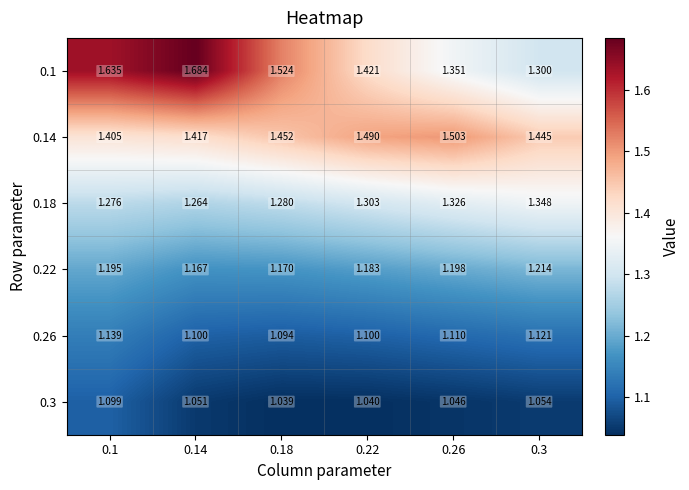

What is the difference between the highest and lowest values at 0.3?

0.4